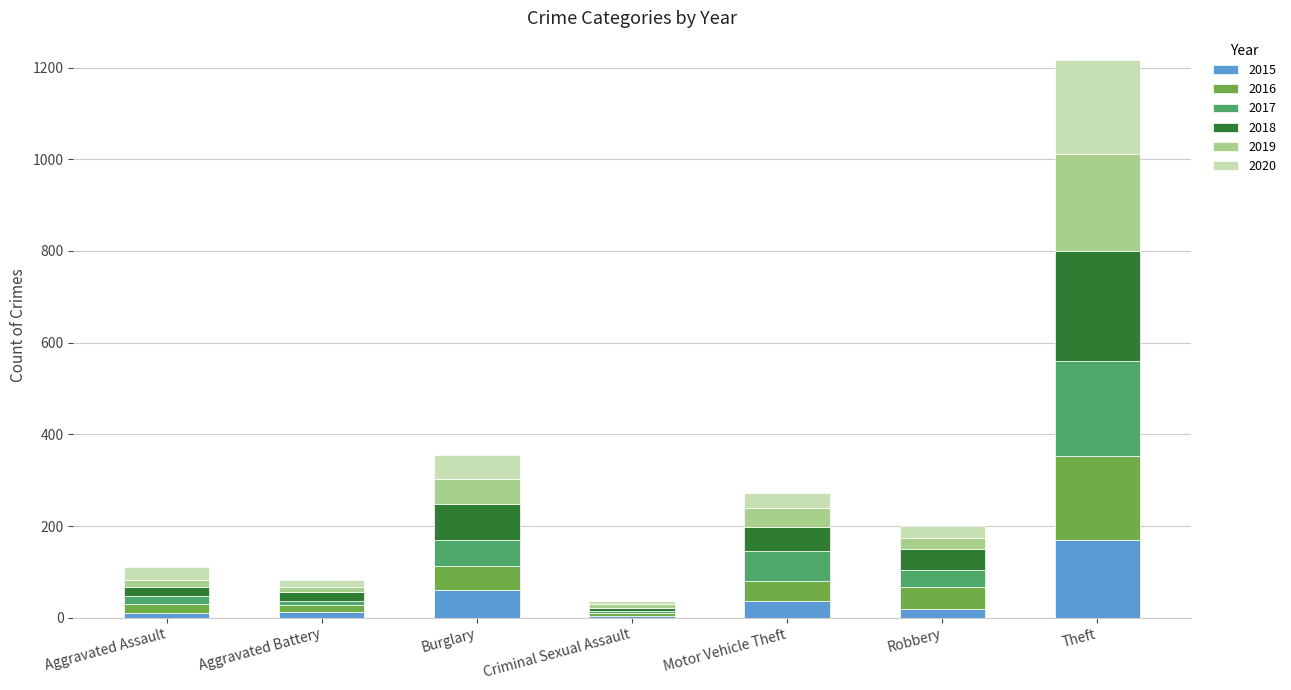

What are all the series names shown in the legend?

2015, 2016, 2017, 2018, 2019, 2020